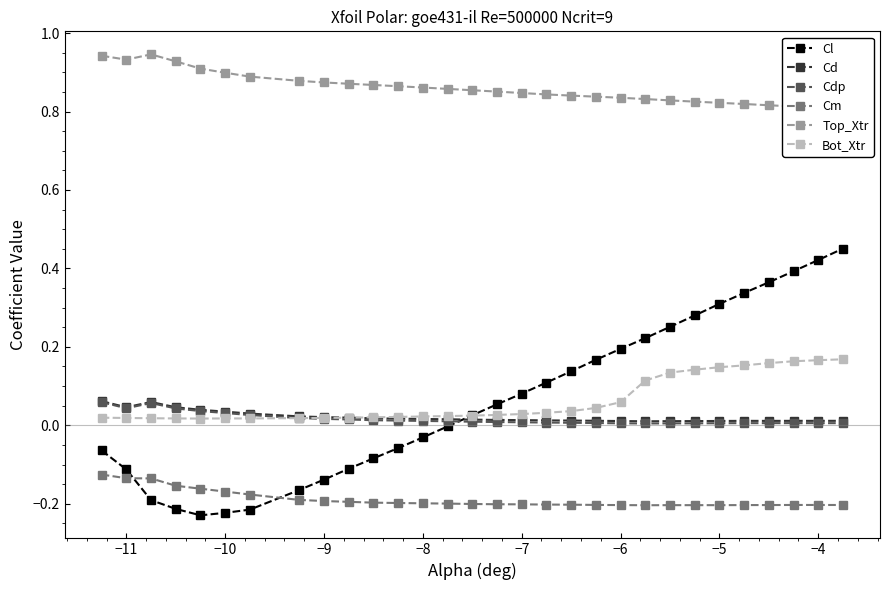

What are all the series names shown in the legend?

Cl, Cd, Cdp, Cm, Top_Xtr, Bot_Xtr